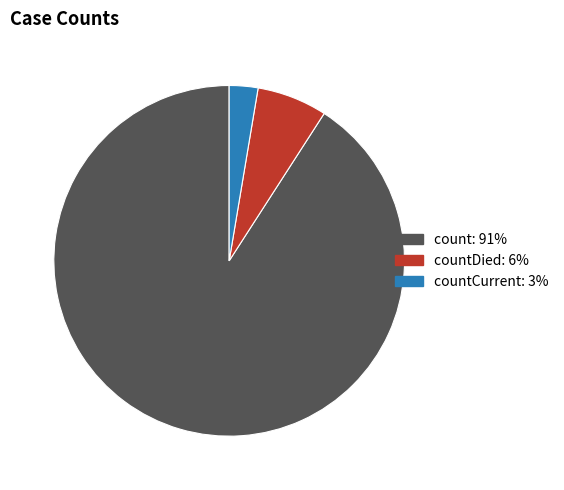

Is there a majority slice in this chart?

Yes